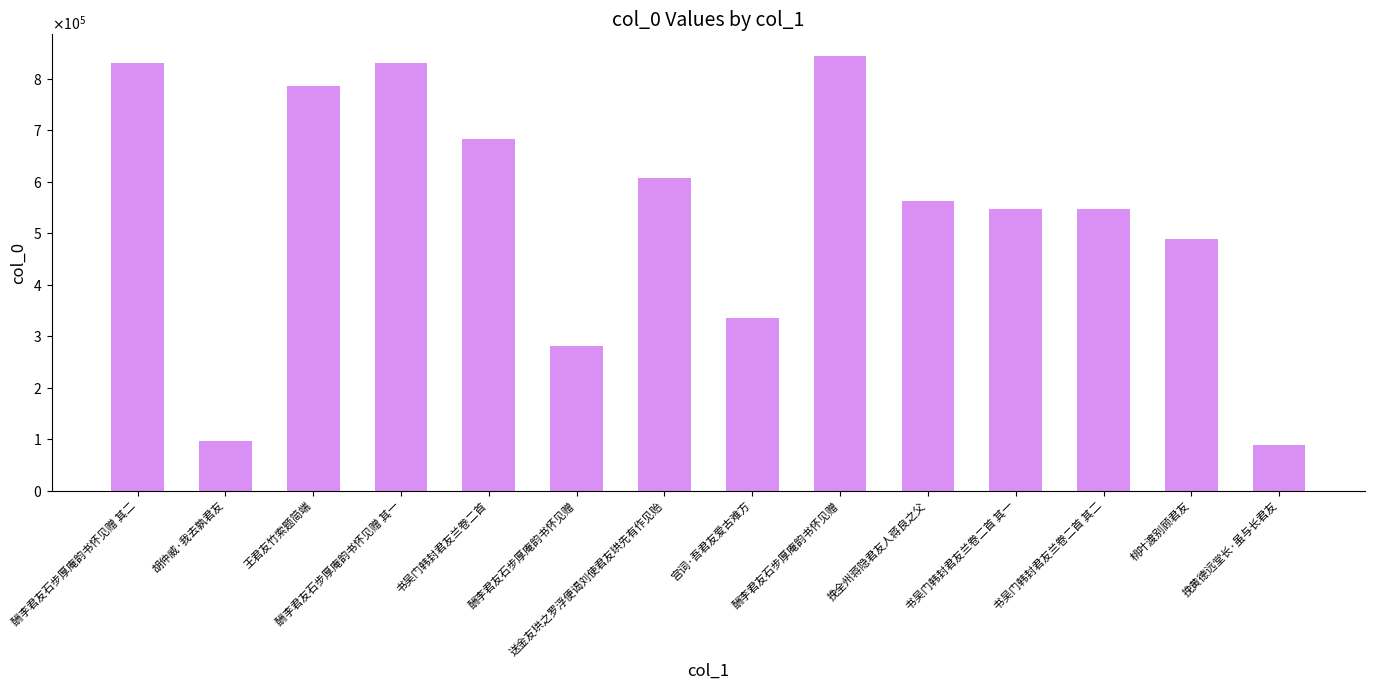

Which has a higher value, 王君友竹索题简端 or 桃叶渡别顾君友?

王君友竹索题简端